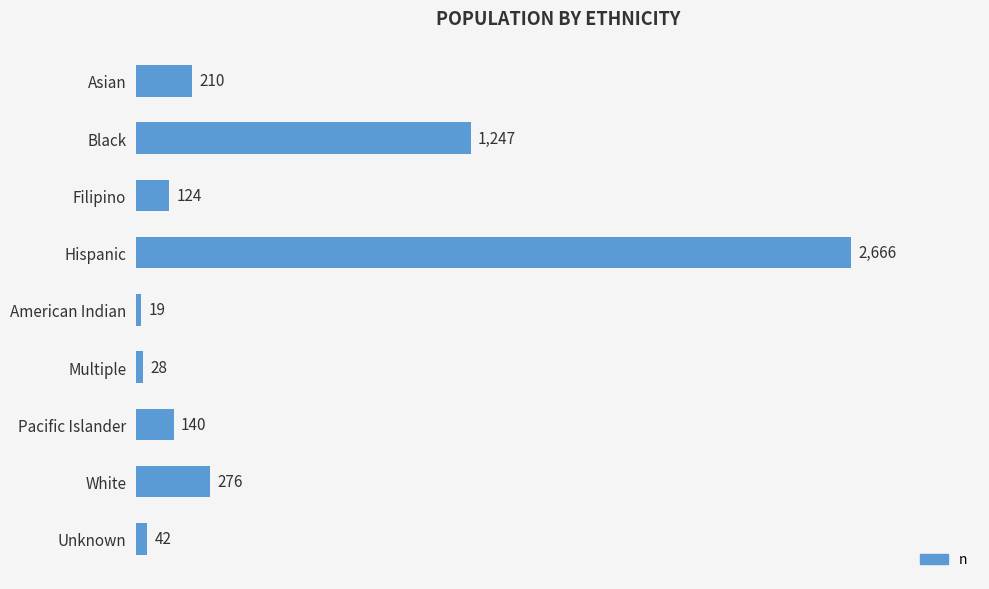

Which category has the lowest value across all series?

American Indian